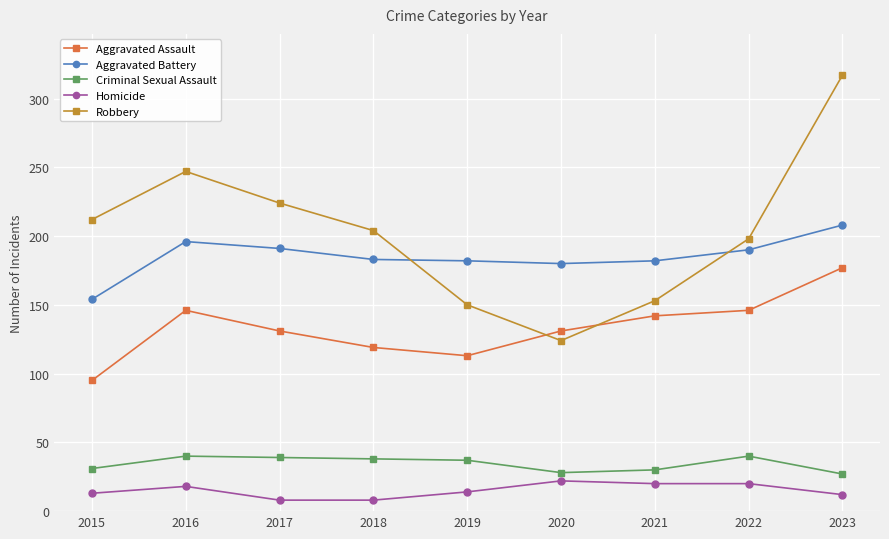

How many interior local valleys does the Robbery series have?

1